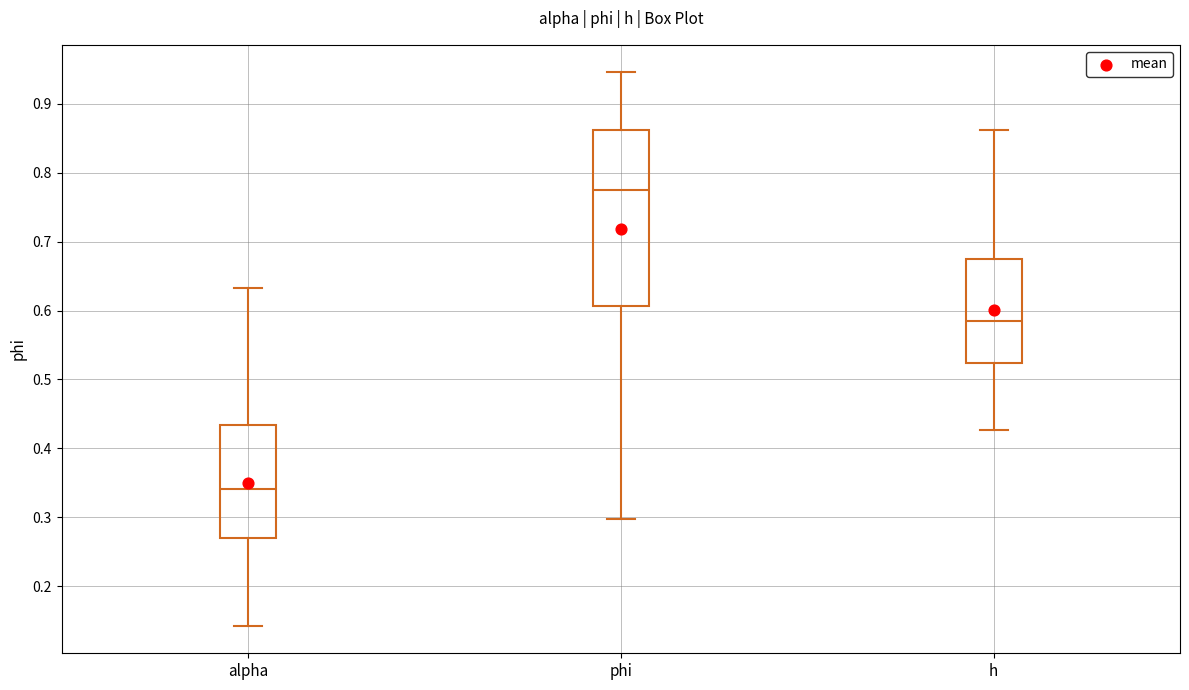

Which box's median line is the highest?

phi